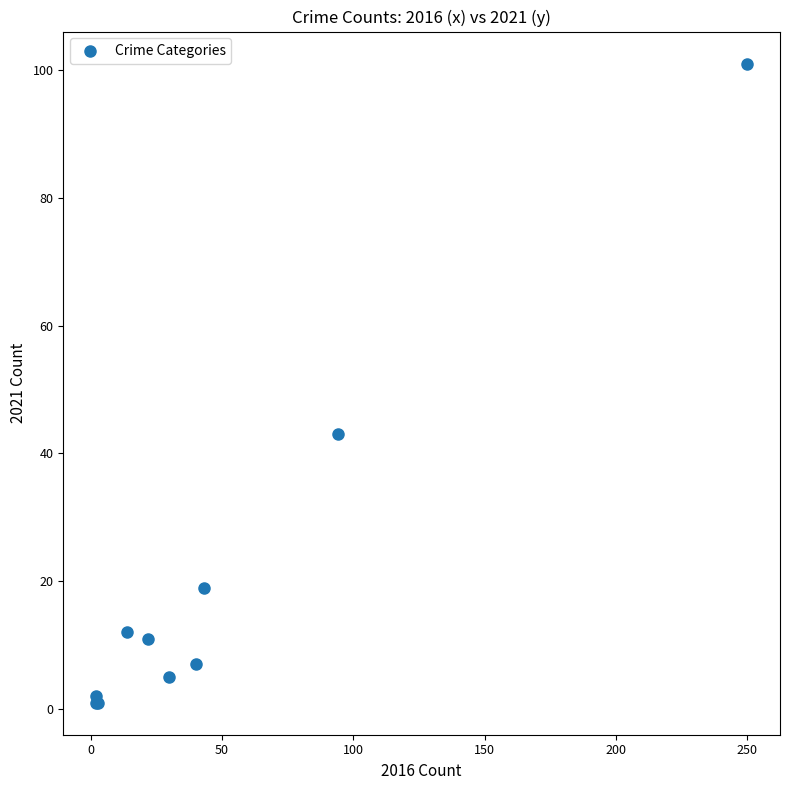

What Y value in the scatter plot is closest to 51?

43